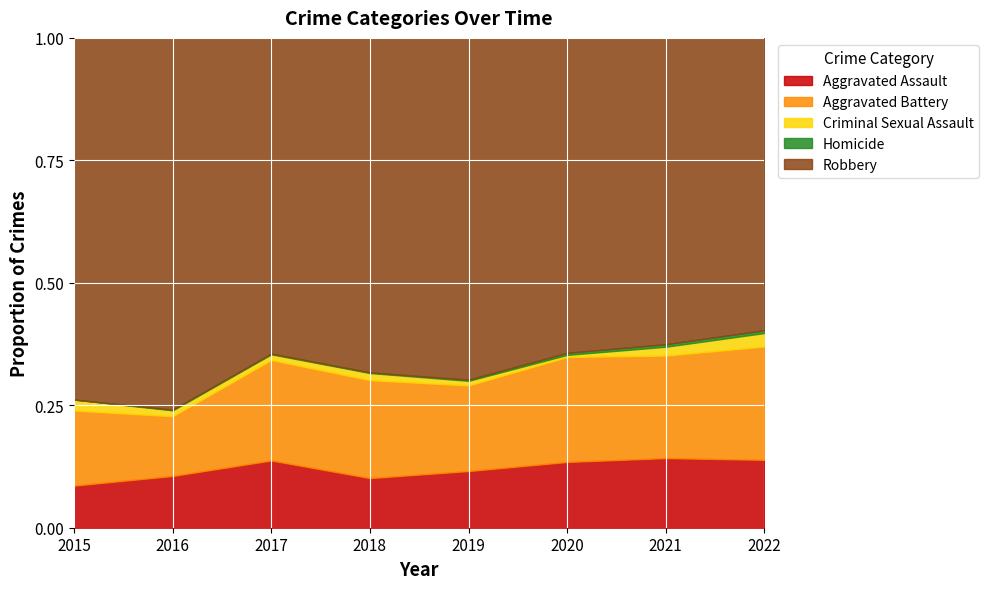

The Criminal Sexual Assault series shows 7 at 2021. True or false?

False